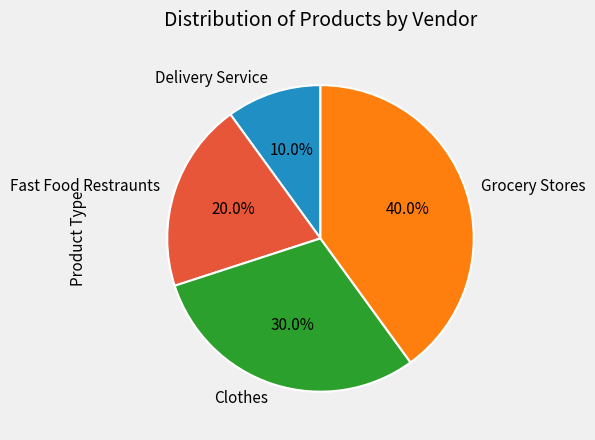

To the nearest percent, what percentage of the pie is Clothes?

30%